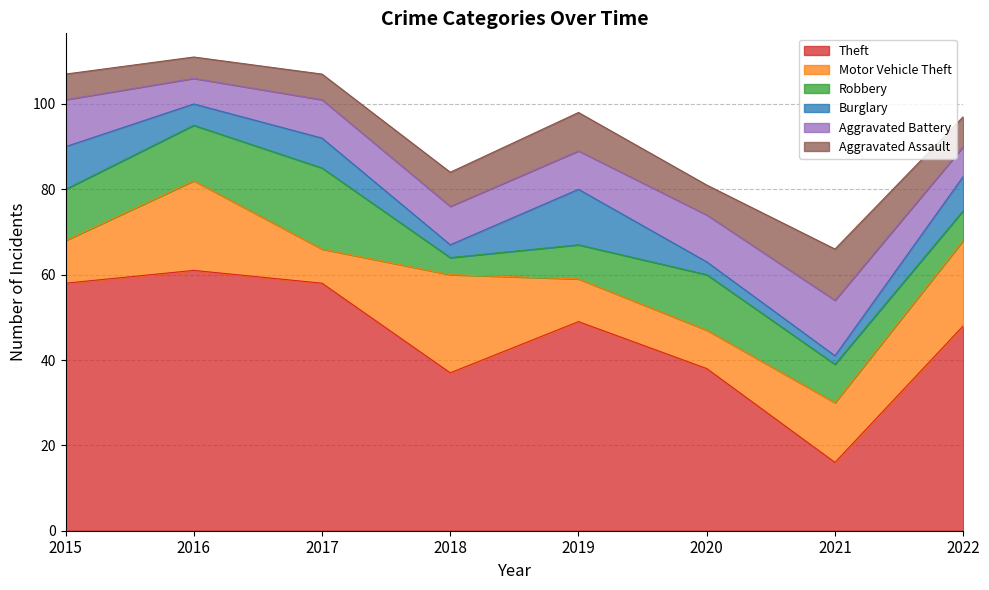

True or false: Burglary has more than 0 points higher than both neighbors.

True